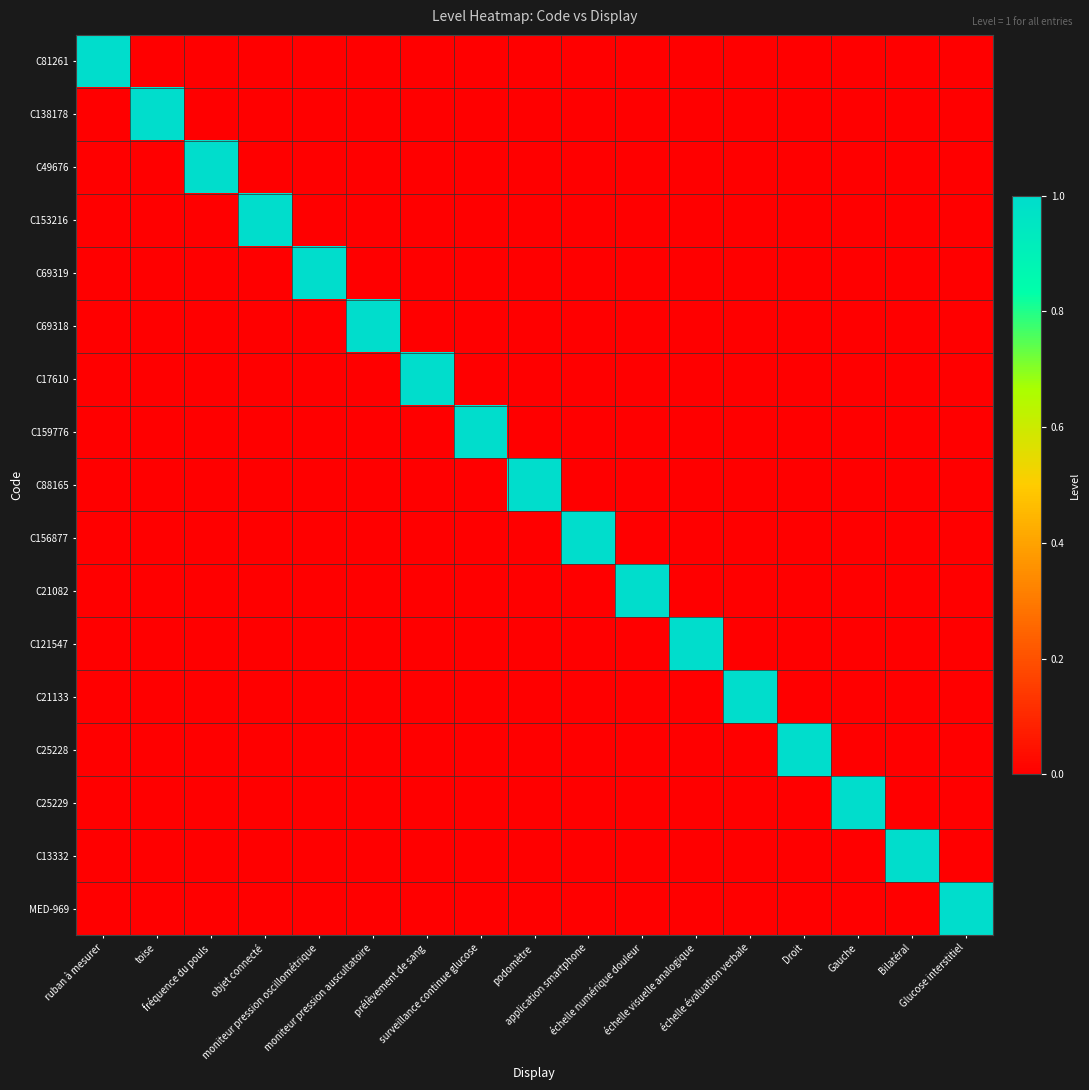

Reading left to right, transcribe all the data shown in this chart.

C81261: ruban à mesurer=1	toise=0	fréquence du pouls=0	objet connecté=0	moniteur pression oscillométrique=0	moniteur pression auscultatoire=0	prélèvement de sang=0	surveillance continue glucose=0	podomètre=0	application smartphone=0	échelle numérique douleur=0	échelle visuelle analogique=0	échelle évaluation verbale=0	Droit=0	Gauche=0	Bilatéral=0	Glucose interstitiel=0
C138178: ruban à mesurer=0	toise=1	fréquence du pouls=0	objet connecté=0	moniteur pression oscillométrique=0	moniteur pression auscultatoire=0	prélèvement de sang=0	surveillance continue glucose=0	podomètre=0	application smartphone=0	échelle numérique douleur=0	échelle visuelle analogique=0	échelle évaluation verbale=0	Droit=0	Gauche=0	Bilatéral=0	Glucose interstitiel=0
C49676: ruban à mesurer=0	toise=0	fréquence du pouls=1	objet connecté=0	moniteur pression oscillométrique=0	moniteur pression auscultatoire=0	prélèvement de sang=0	surveillance continue glucose=0	podomètre=0	application smartphone=0	échelle numérique douleur=0	échelle visuelle analogique=0	échelle évaluation verbale=0	Droit=0	Gauche=0	Bilatéral=0	Glucose interstitiel=0
C153216: ruban à mesurer=0	toise=0	fréquence du pouls=0	objet connecté=1	moniteur pression oscillométrique=0	moniteur pression auscultatoire=0	prélèvement de sang=0	surveillance continue glucose=0	podomètre=0	application smartphone=0	échelle numérique douleur=0	échelle visuelle analogique=0	échelle évaluation verbale=0	Droit=0	Gauche=0	Bilatéral=0	Glucose interstitiel=0
C69319: ruban à mesurer=0	toise=0	fréquence du pouls=0	objet connecté=0	moniteur pression oscillométrique=1	moniteur pression auscultatoire=0	prélèvement de sang=0	surveillance continue glucose=0	podomètre=0	application smartphone=0	échelle numérique douleur=0	échelle visuelle analogique=0	échelle évaluation verbale=0	Droit=0	Gauche=0	Bilatéral=0	Glucose interstitiel=0
C69318: ruban à mesurer=0	toise=0	fréquence du pouls=0	objet connecté=0	moniteur pression oscillométrique=0	moniteur pression auscultatoire=1	prélèvement de sang=0	surveillance continue glucose=0	podomètre=0	application smartphone=0	échelle numérique douleur=0	échelle visuelle analogique=0	échelle évaluation verbale=0	Droit=0	Gauche=0	Bilatéral=0	Glucose interstitiel=0
C17610: ruban à mesurer=0	toise=0	fréquence du pouls=0	objet connecté=0	moniteur pression oscillométrique=0	moniteur pression auscultatoire=0	prélèvement de sang=1	surveillance continue glucose=0	podomètre=0	application smartphone=0	échelle numérique douleur=0	échelle visuelle analogique=0	échelle évaluation verbale=0	Droit=0	Gauche=0	Bilatéral=0	Glucose interstitiel=0
C159776: ruban à mesurer=0	toise=0	fréquence du pouls=0	objet connecté=0	moniteur pression oscillométrique=0	moniteur pression auscultatoire=0	prélèvement de sang=0	surveillance continue glucose=1	podomètre=0	application smartphone=0	échelle numérique douleur=0	échelle visuelle analogique=0	échelle évaluation verbale=0	Droit=0	Gauche=0	Bilatéral=0	Glucose interstitiel=0
C88165: ruban à mesurer=0	toise=0	fréquence du pouls=0	objet connecté=0	moniteur pression oscillométrique=0	moniteur pression auscultatoire=0	prélèvement de sang=0	surveillance continue glucose=0	podomètre=1	application smartphone=0	échelle numérique douleur=0	échelle visuelle analogique=0	échelle évaluation verbale=0	Droit=0	Gauche=0	Bilatéral=0	Glucose interstitiel=0
C156877: ruban à mesurer=0	toise=0	fréquence du pouls=0	objet connecté=0	moniteur pression oscillométrique=0	moniteur pression auscultatoire=0	prélèvement de sang=0	surveillance continue glucose=0	podomètre=0	application smartphone=1	échelle numérique douleur=0	échelle visuelle analogique=0	échelle évaluation verbale=0	Droit=0	Gauche=0	Bilatéral=0	Glucose interstitiel=0
C21082: ruban à mesurer=0	toise=0	fréquence du pouls=0	objet connecté=0	moniteur pression oscillométrique=0	moniteur pression auscultatoire=0	prélèvement de sang=0	surveillance continue glucose=0	podomètre=0	application smartphone=0	échelle numérique douleur=1	échelle visuelle analogique=0	échelle évaluation verbale=0	Droit=0	Gauche=0	Bilatéral=0	Glucose interstitiel=0
C121547: ruban à mesurer=0	toise=0	fréquence du pouls=0	objet connecté=0	moniteur pression oscillométrique=0	moniteur pression auscultatoire=0	prélèvement de sang=0	surveillance continue glucose=0	podomètre=0	application smartphone=0	échelle numérique douleur=0	échelle visuelle analogique=1	échelle évaluation verbale=0	Droit=0	Gauche=0	Bilatéral=0	Glucose interstitiel=0
C21133: ruban à mesurer=0	toise=0	fréquence du pouls=0	objet connecté=0	moniteur pression oscillométrique=0	moniteur pression auscultatoire=0	prélèvement de sang=0	surveillance continue glucose=0	podomètre=0	application smartphone=0	échelle numérique douleur=0	échelle visuelle analogique=0	échelle évaluation verbale=1	Droit=0	Gauche=0	Bilatéral=0	Glucose interstitiel=0
C25228: ruban à mesurer=0	toise=0	fréquence du pouls=0	objet connecté=0	moniteur pression oscillométrique=0	moniteur pression auscultatoire=0	prélèvement de sang=0	surveillance continue glucose=0	podomètre=0	application smartphone=0	échelle numérique douleur=0	échelle visuelle analogique=0	échelle évaluation verbale=0	Droit=1	Gauche=0	Bilatéral=0	Glucose interstitiel=0
C25229: ruban à mesurer=0	toise=0	fréquence du pouls=0	objet connecté=0	moniteur pression oscillométrique=0	moniteur pression auscultatoire=0	prélèvement de sang=0	surveillance continue glucose=0	podomètre=0	application smartphone=0	échelle numérique douleur=0	échelle visuelle analogique=0	échelle évaluation verbale=0	Droit=0	Gauche=1	Bilatéral=0	Glucose interstitiel=0
C13332: ruban à mesurer=0	toise=0	fréquence du pouls=0	objet connecté=0	moniteur pression oscillométrique=0	moniteur pression auscultatoire=0	prélèvement de sang=0	surveillance continue glucose=0	podomètre=0	application smartphone=0	échelle numérique douleur=0	échelle visuelle analogique=0	échelle évaluation verbale=0	Droit=0	Gauche=0	Bilatéral=1	Glucose interstitiel=0
MED-969: ruban à mesurer=0	toise=0	fréquence du pouls=0	objet connecté=0	moniteur pression oscillométrique=0	moniteur pression auscultatoire=0	prélèvement de sang=0	surveillance continue glucose=0	podomètre=0	application smartphone=0	échelle numérique douleur=0	échelle visuelle analogique=0	échelle évaluation verbale=0	Droit=0	Gauche=0	Bilatéral=0	Glucose interstitiel=1